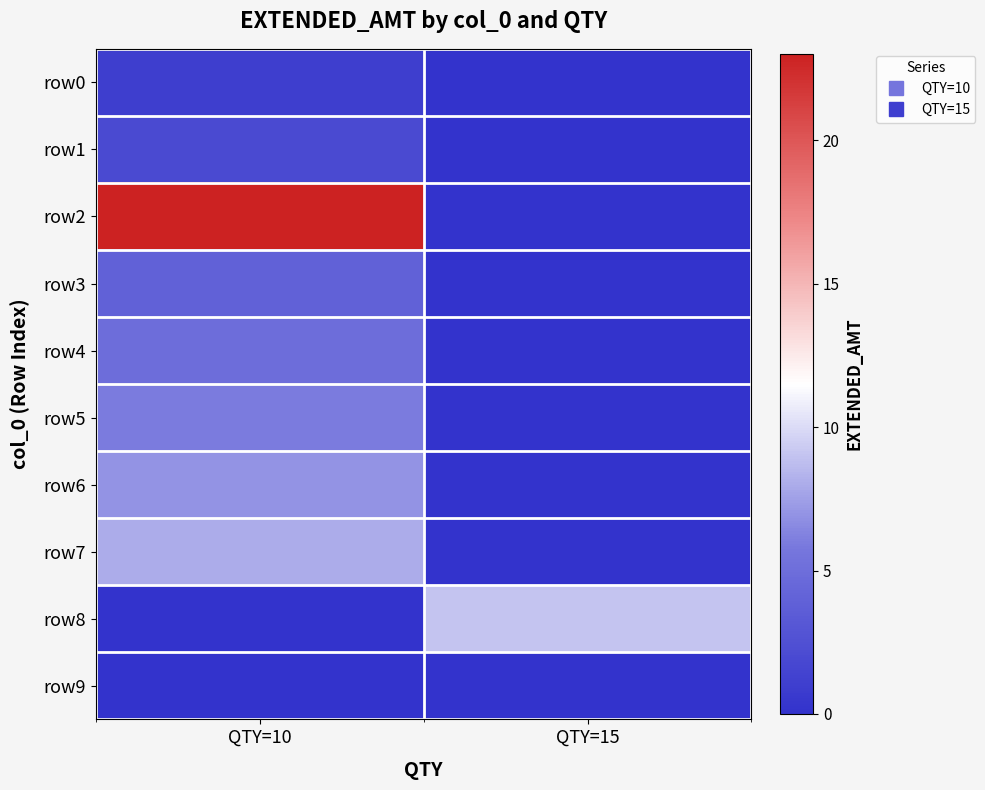

Reading right to left, what are all the values shown in this chart?

row0: QTY=15=0	QTY=10=1
row1: QTY=15=0	QTY=10=2
row2: QTY=15=0	QTY=10=23
row3: QTY=15=0	QTY=10=4
row4: QTY=15=0	QTY=10=5
row5: QTY=15=0	QTY=10=6
row6: QTY=15=0	QTY=10=7
row7: QTY=15=0	QTY=10=8
row8: QTY=15=9	QTY=10=0
row9: QTY=15=0	QTY=10=0